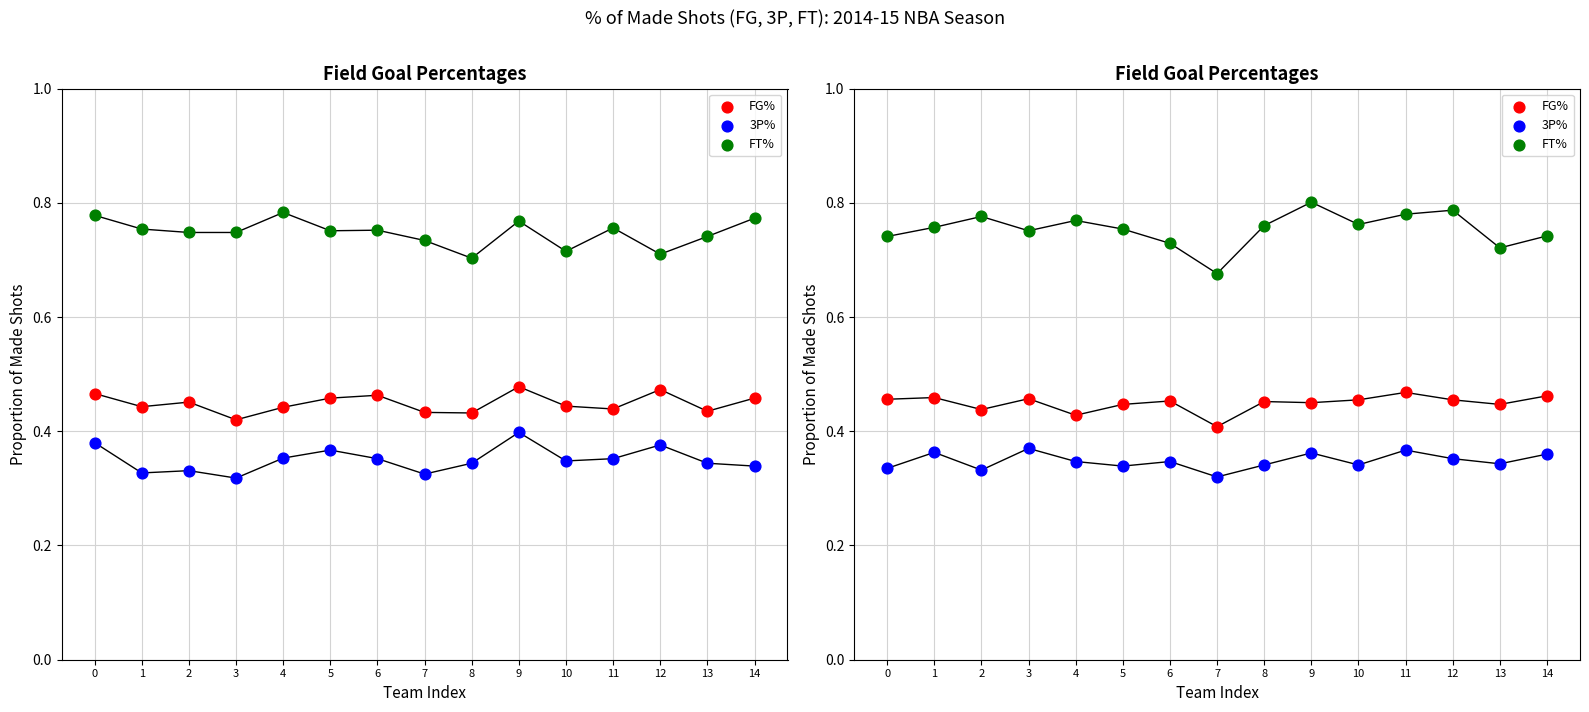

Which series reaches the maximum Y coordinate?

FT%